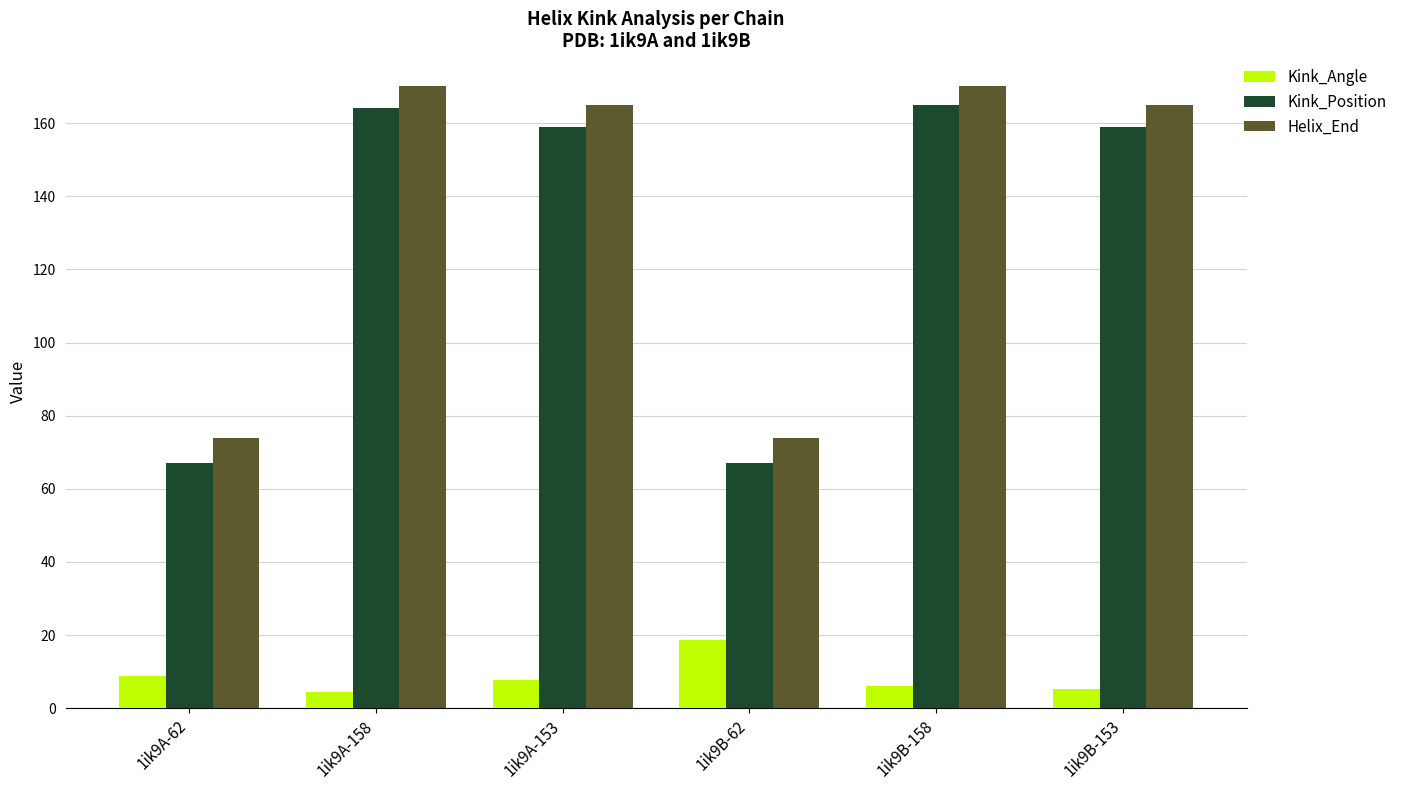

Count the number of data series in this chart.

3